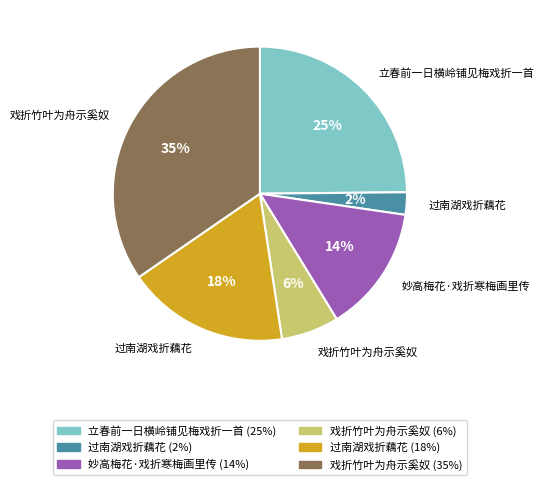

To the nearest percent, what is the average slice percentage?

17%